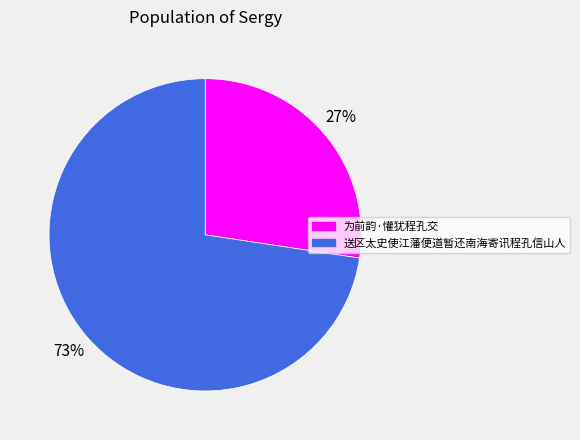

Is there a majority slice in this chart?

Yes